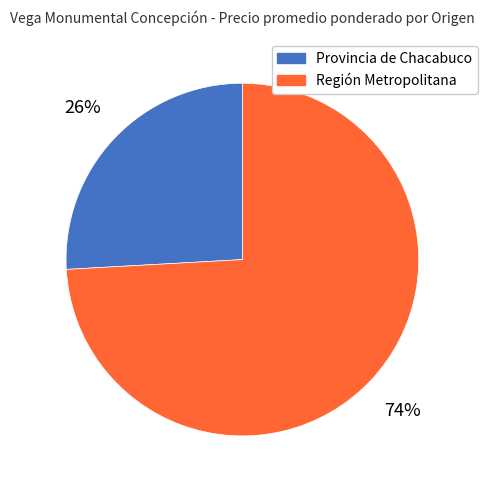

How many segments does this pie chart have?

2